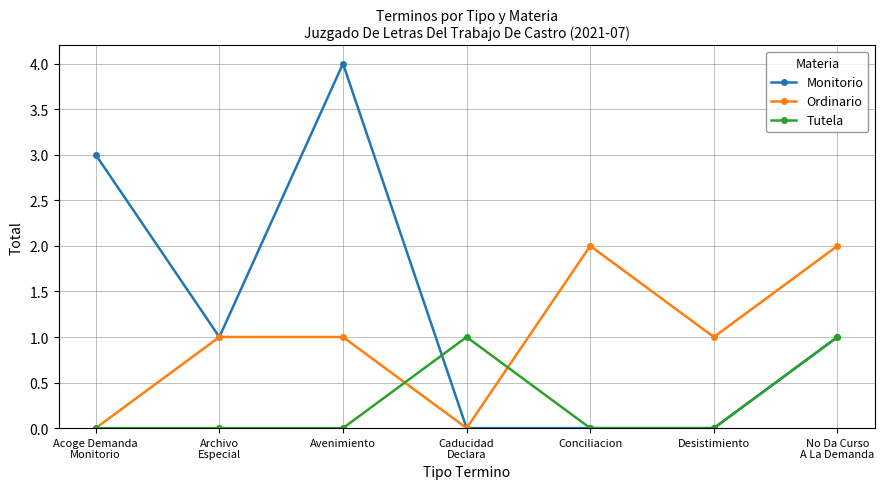

What is the sum of all Tutela values?

2